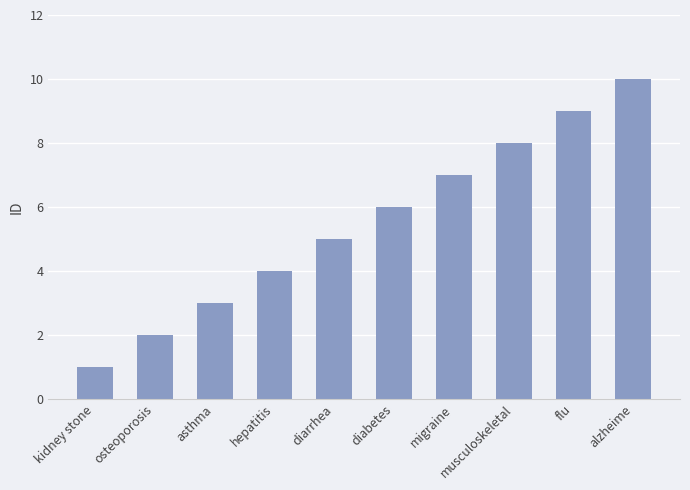

Where is the data nearest to the value 5?

diarrhea